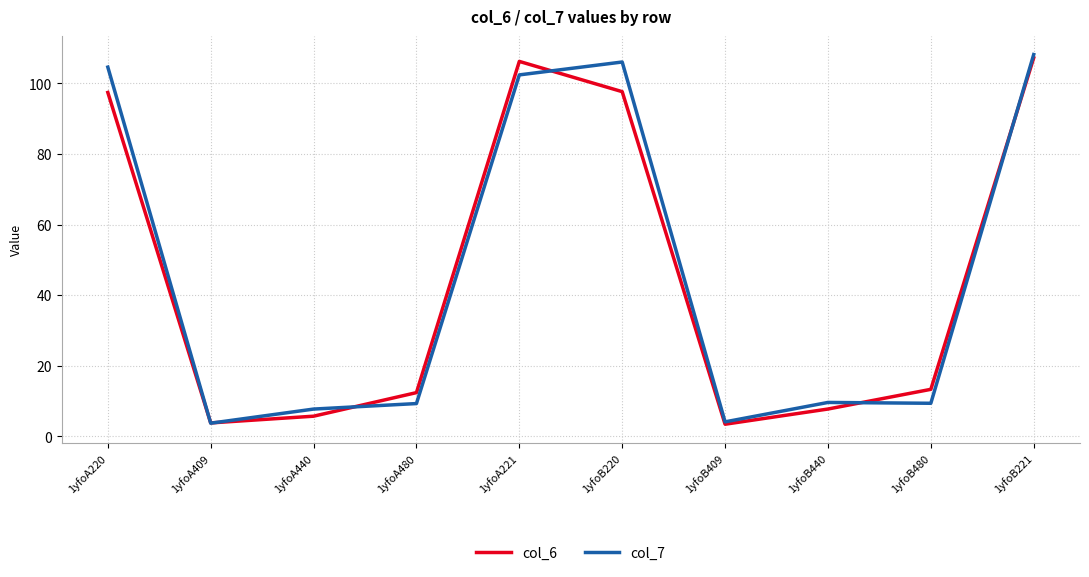

What is the greatest value displayed?

108.2